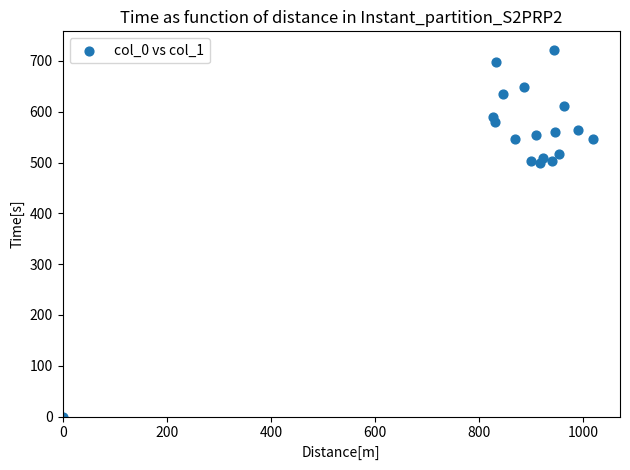

What is the range of X values (max minus min)?

1020.0